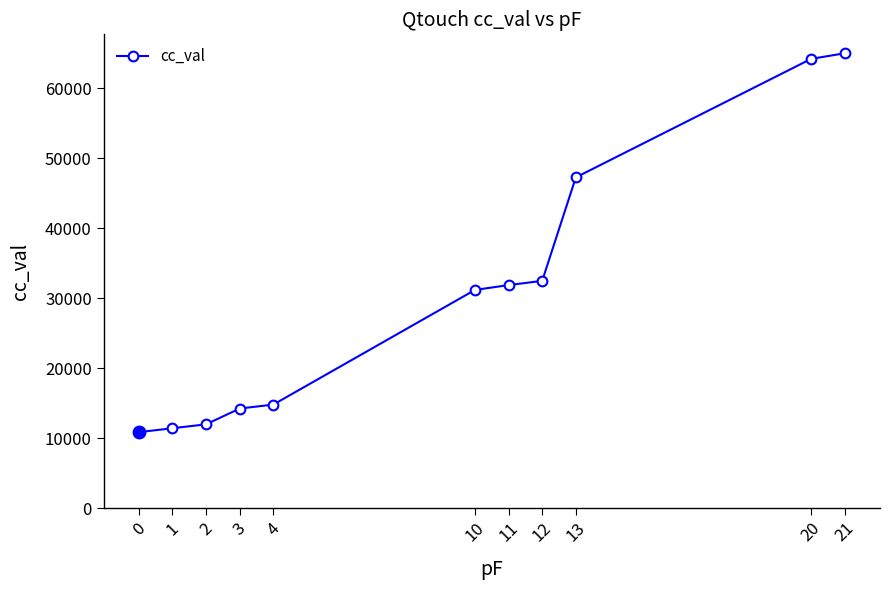

How many lines are shown in the chart?

1